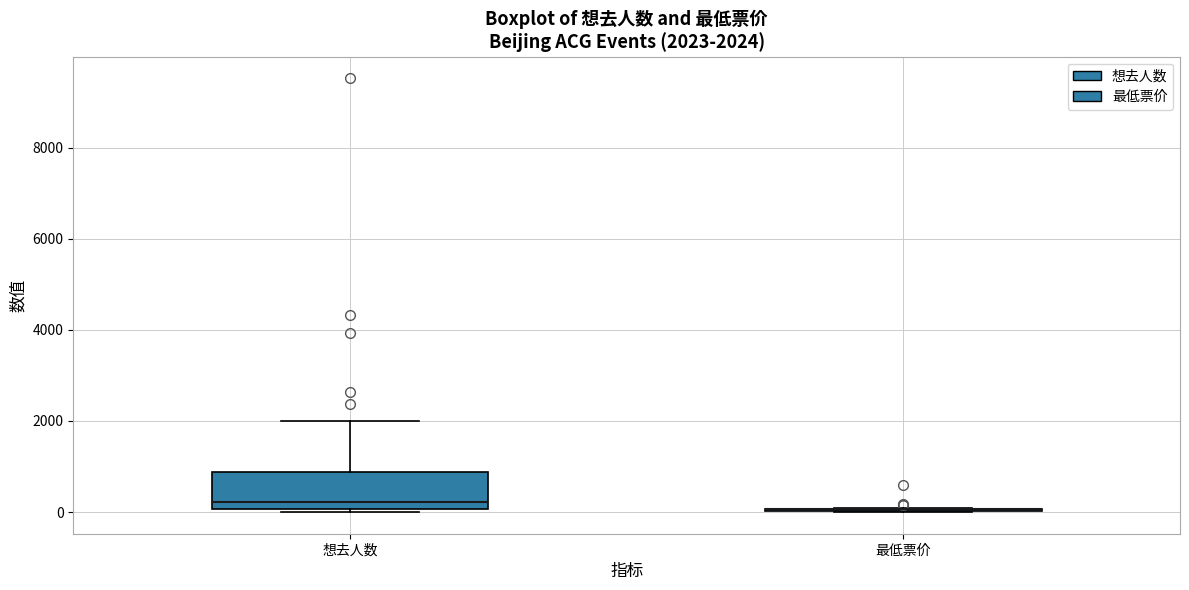

Comparing the boxes themselves (not the whiskers), which one is the tallest?

想去人数